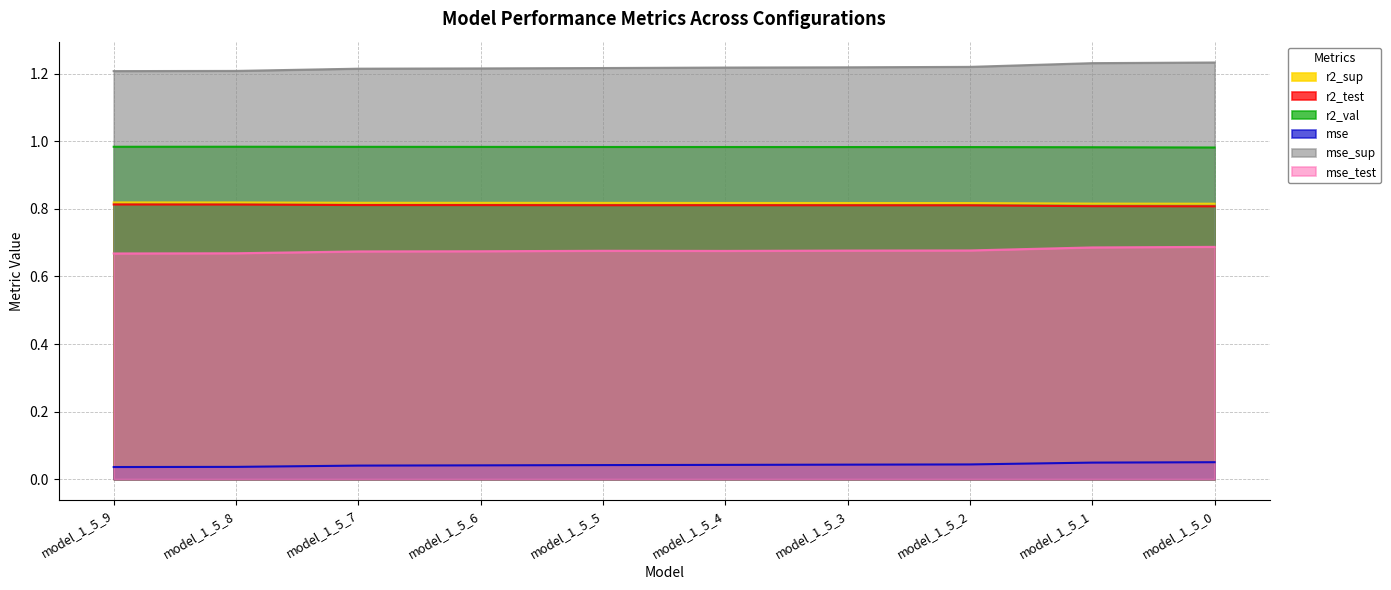

Which series changed the most between model_1_5_8 and model_1_5_5?

mse_sup